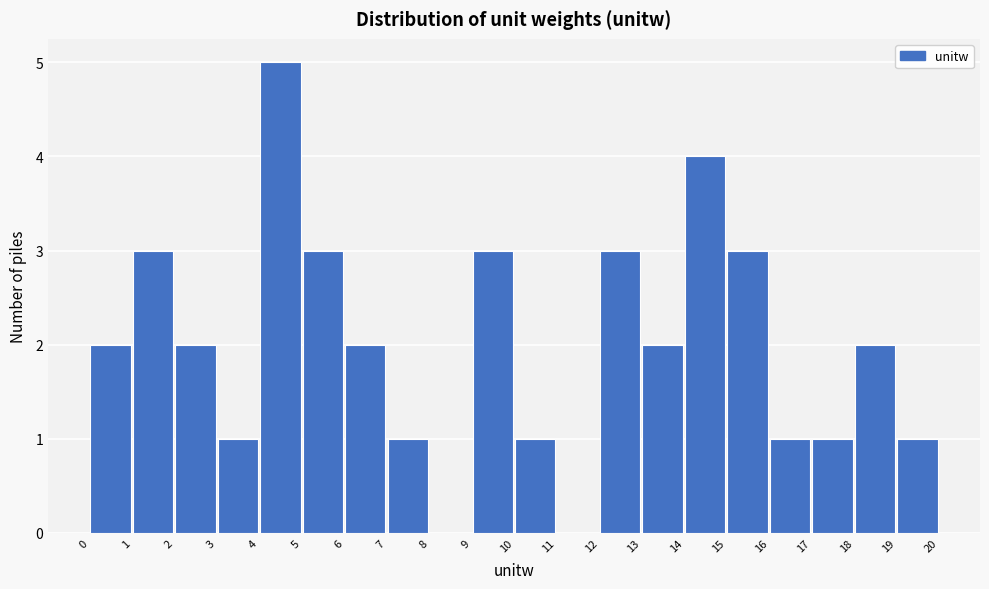

Reading left to right, transcribe this chart: for each bar, give the range it covers on the x-axis and its height. The values are not printed on the chart, so give them approximately, as read against the axis.

0 to 1: 2
1 to 2: 3
2 to 3: 2
3 to 4: 1
4 to 5: 5
5 to 6: 3
6 to 7: 2
7 to 8: 1
8 to 9: 0
9 to 10: 3
10 to 11: 1
11 to 12: 0
12 to 13: 3
13 to 14: 2
14 to 15: 4
15 to 16: 3
16 to 17: 1
17 to 18: 1
18 to 19: 2
19 to 20: 1